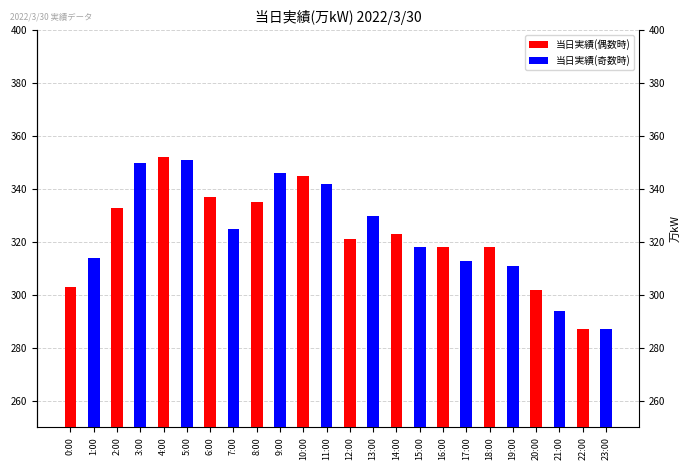

Reading right to left, extract all data points from this chart.

当日実績(偶数時): 287	302	318	318	323	321	345	335	337	352	333	303
当日実績(奇数時): 287	294	311	313	318	330	342	346	325	351	350	314